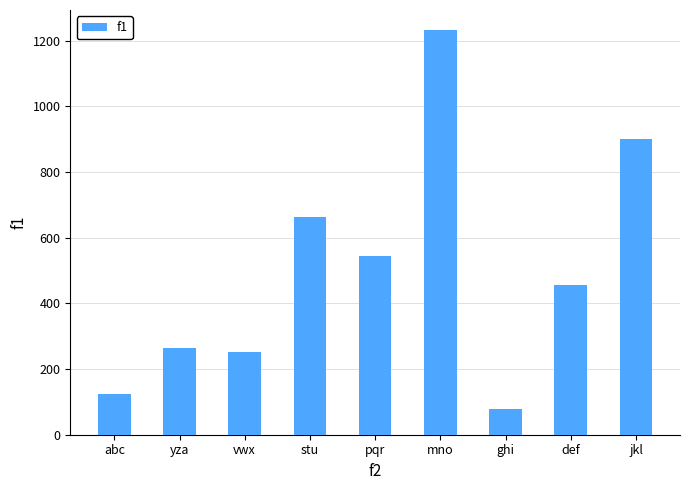

How many bars are there in total?

9